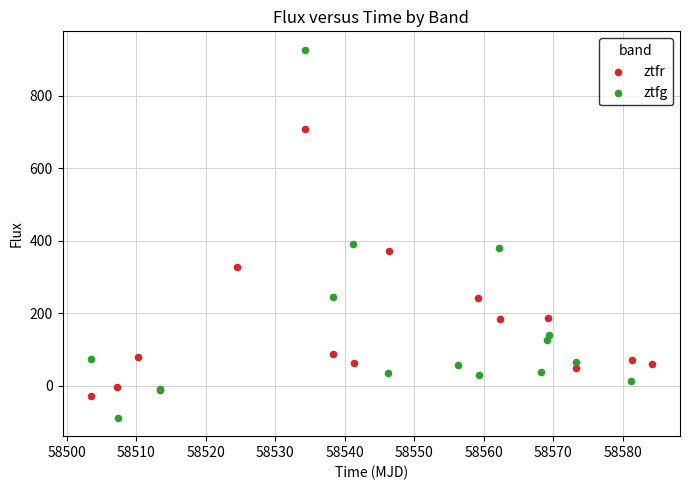

Which series contains the lowest Y value?

ztfg